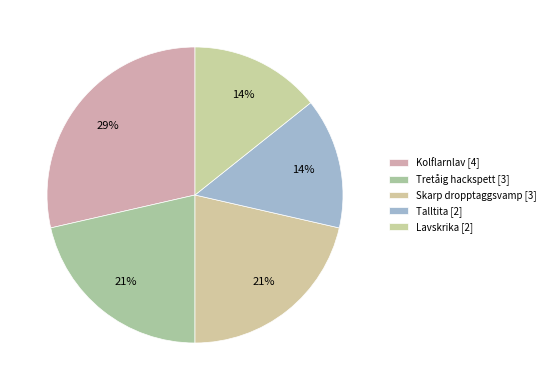

To the nearest percent, what portion does Talltita represent?

14%